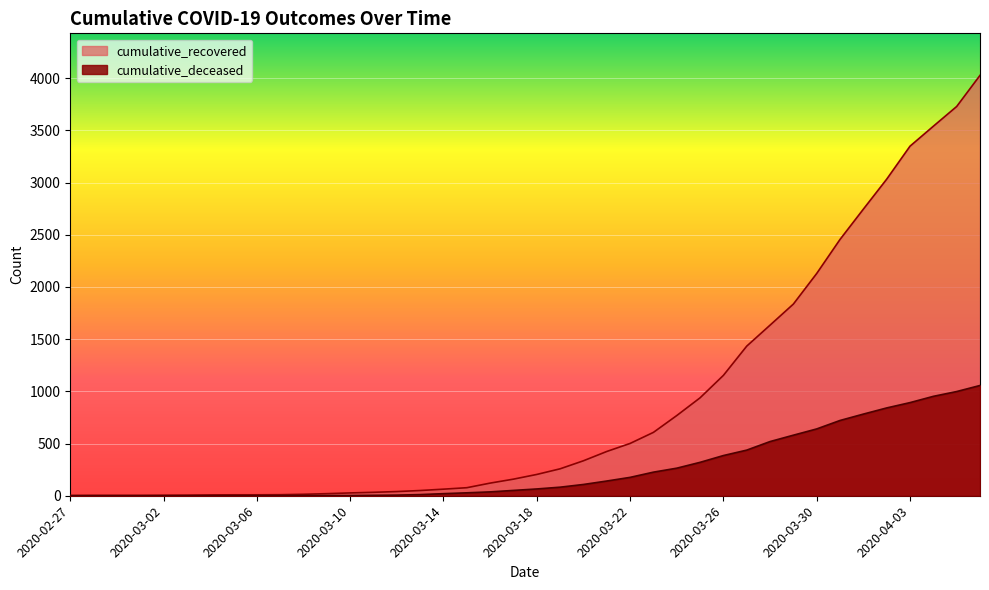

The value of cumulative_recovered at 2020-04-04 is 4801. True or false?

False